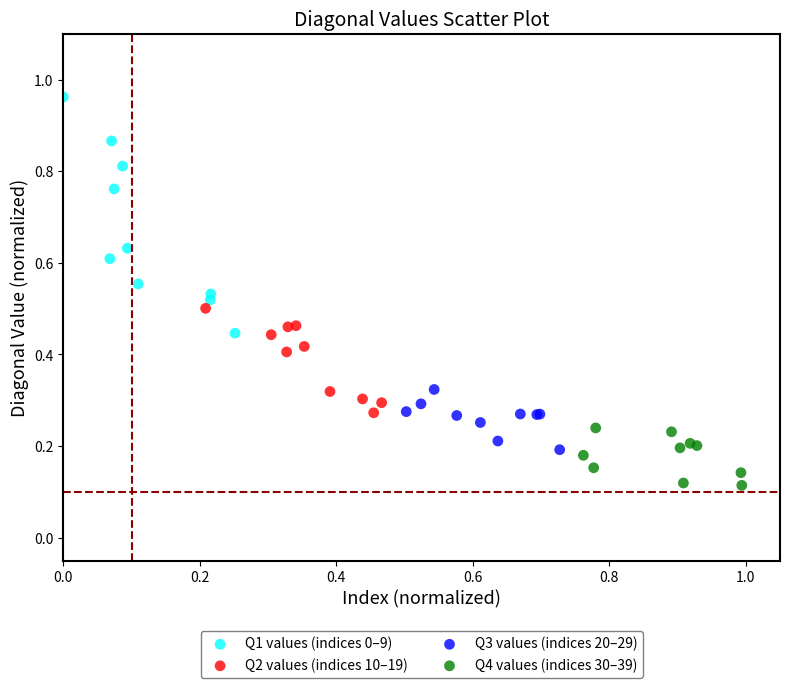

Which series reaches the minimum Y coordinate?

Q4 values (indices 30–39)